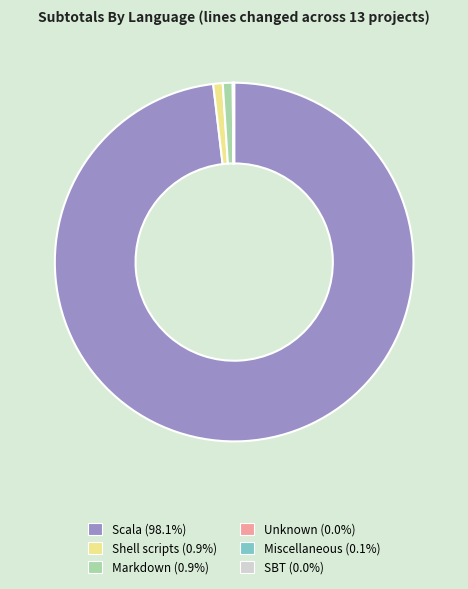

Is there any slice that represents more than half of the pie?

Yes